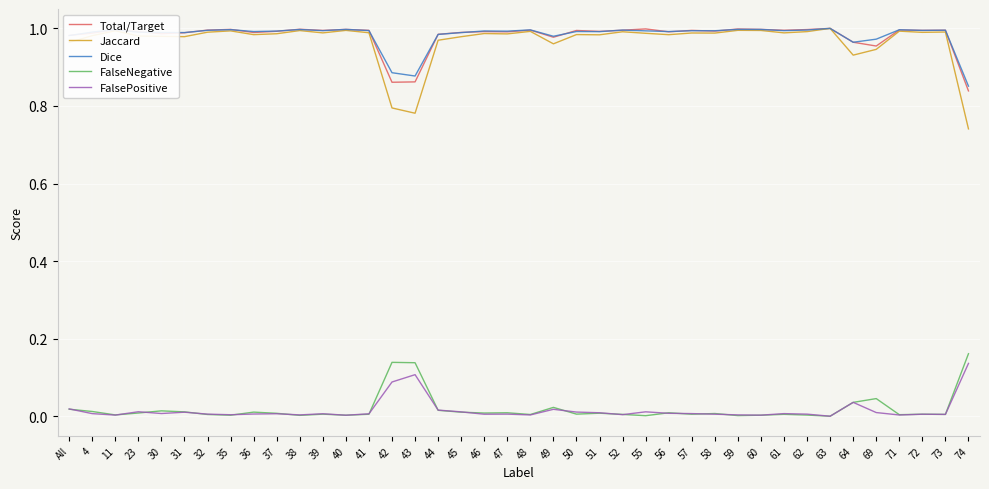

The value of FalsePositive at 47 is 0.0. True or false?

True